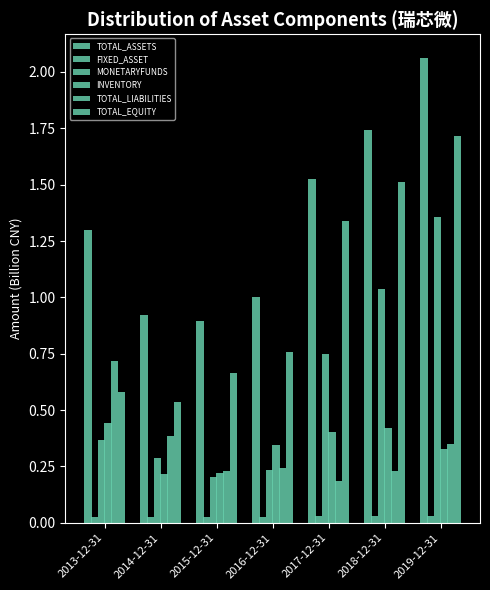

At which category is the sum across all series the highest?

2019-12-31